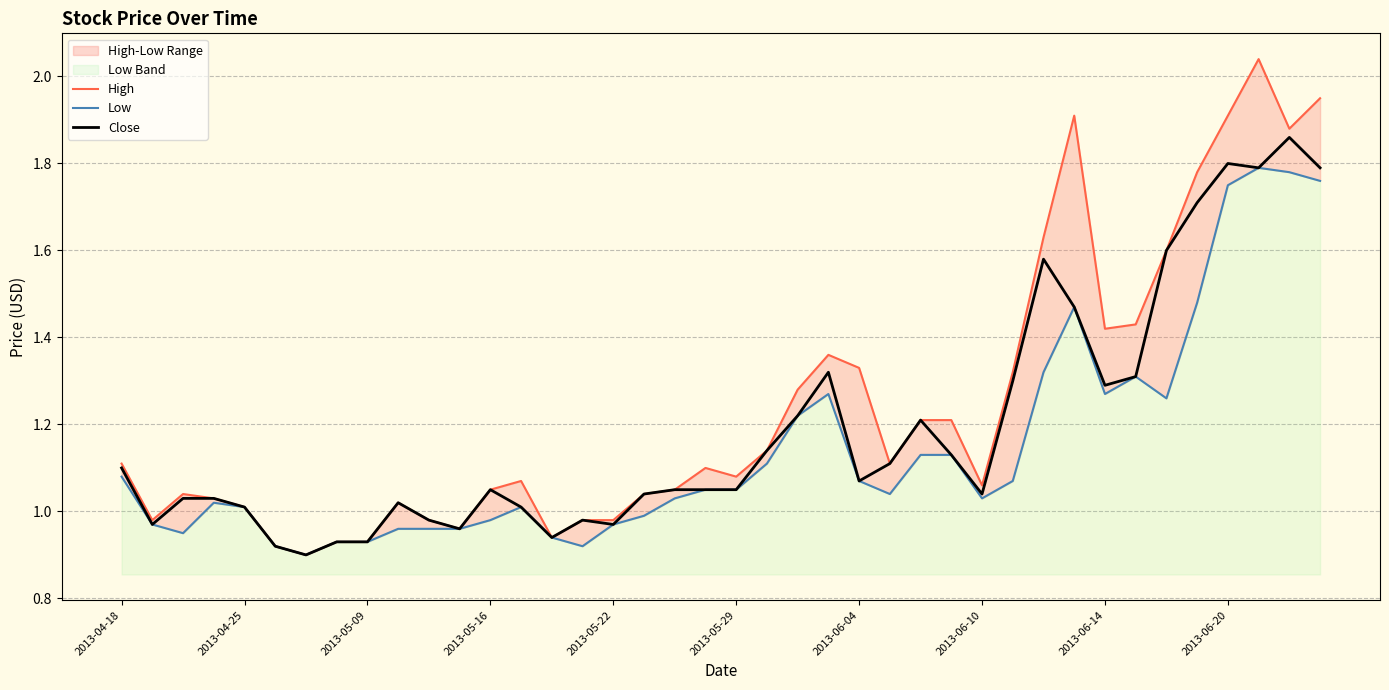

List the series in order of their peak value, highest first.

High, Close, Low